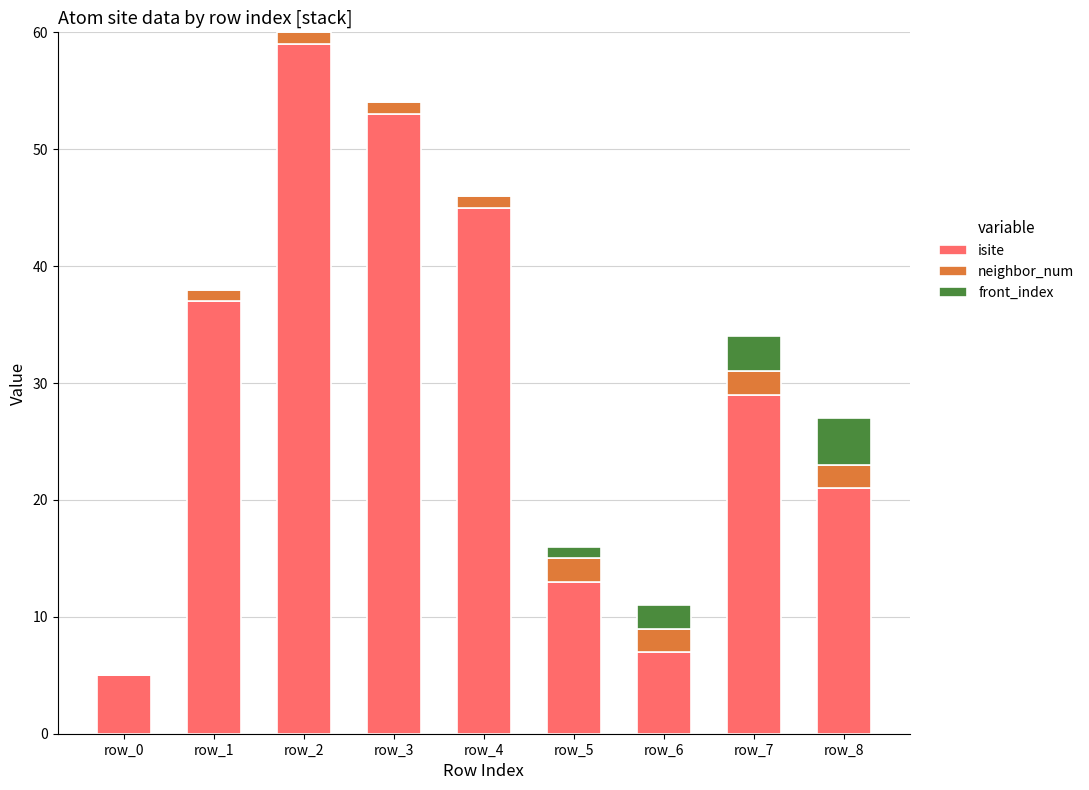

Is it true that isite equals 37 at row_1?

True